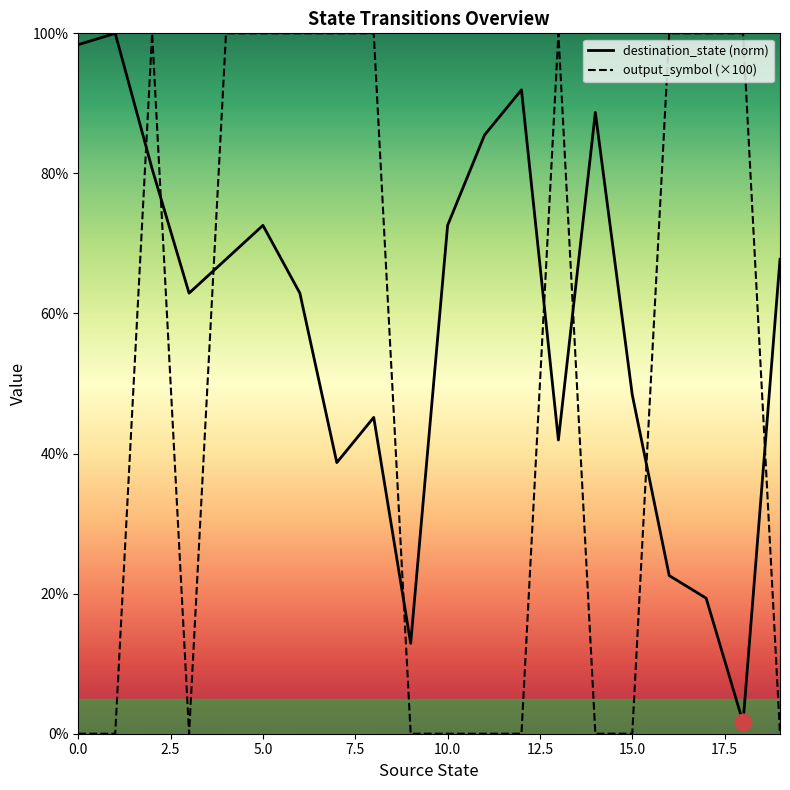

What is the maximum value shown in the chart?

100.0